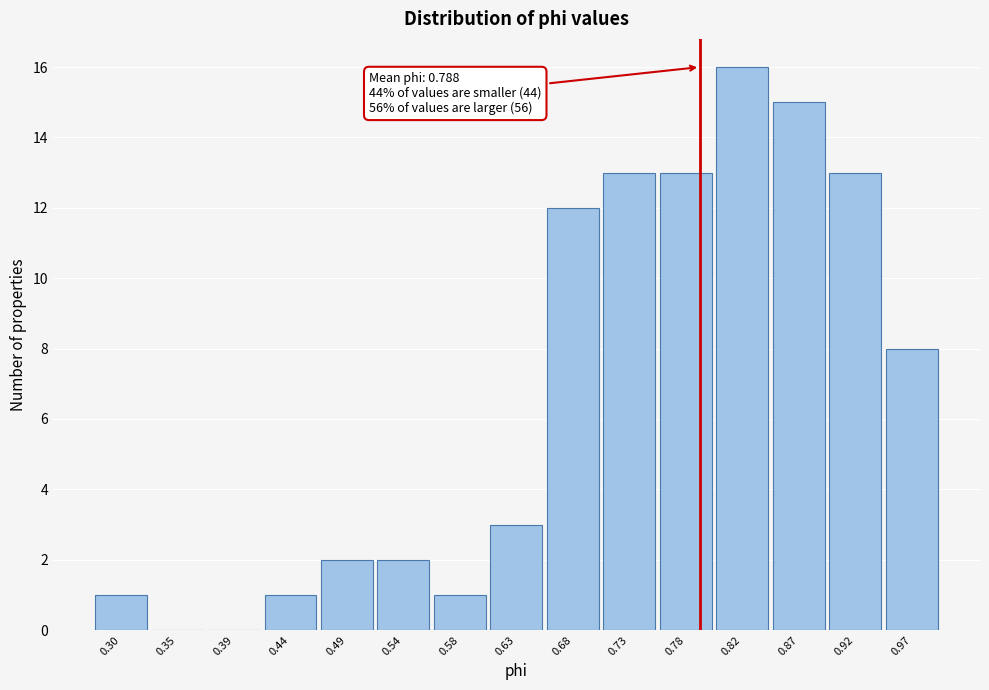

Which range on the x-axis has the tallest bar?

0.800 to 0.845